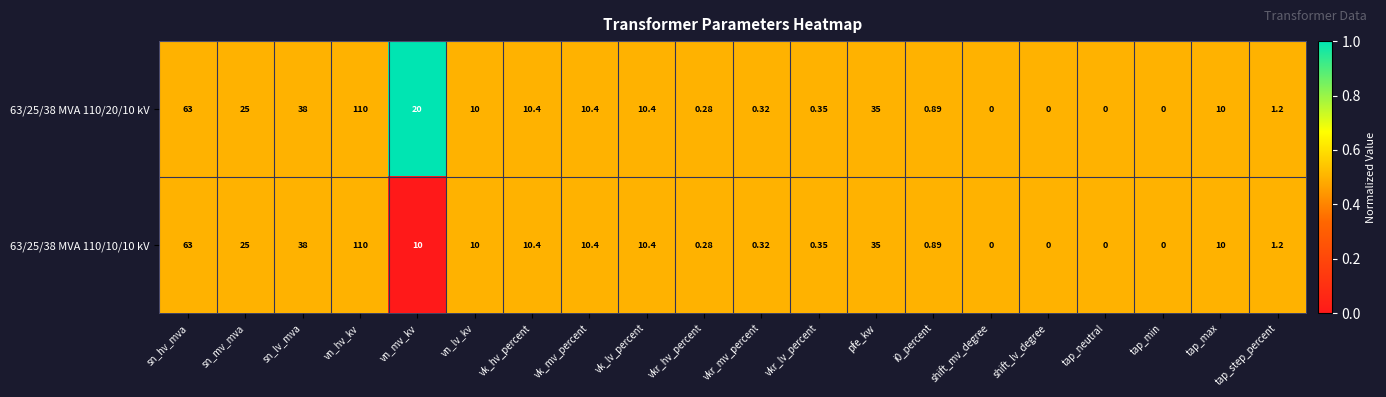

What is the maximum value shown in the chart?

110.0